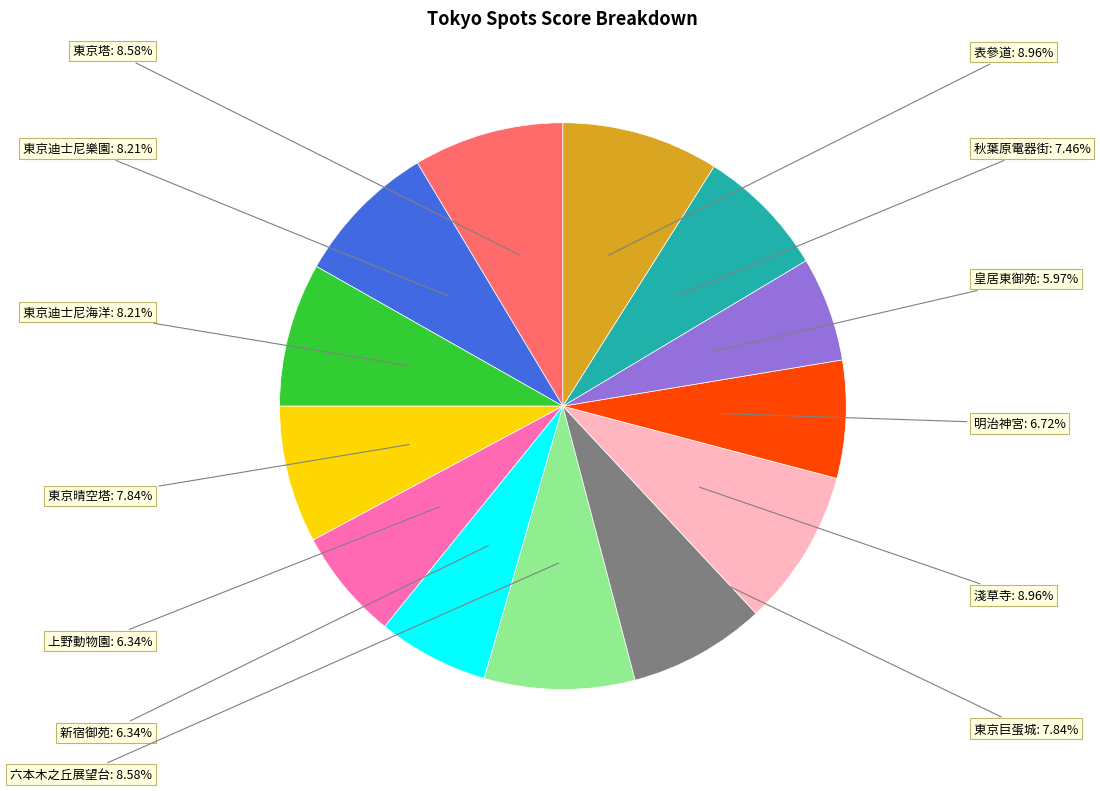

Does any single category account for the majority?

No